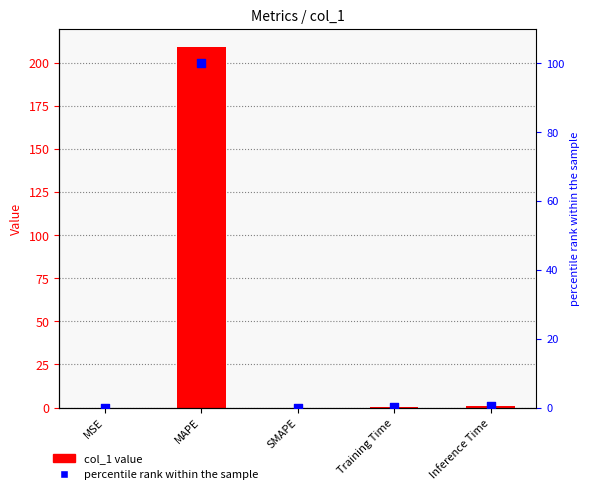

What are all the series names shown in the legend?

col_1, percentile rank